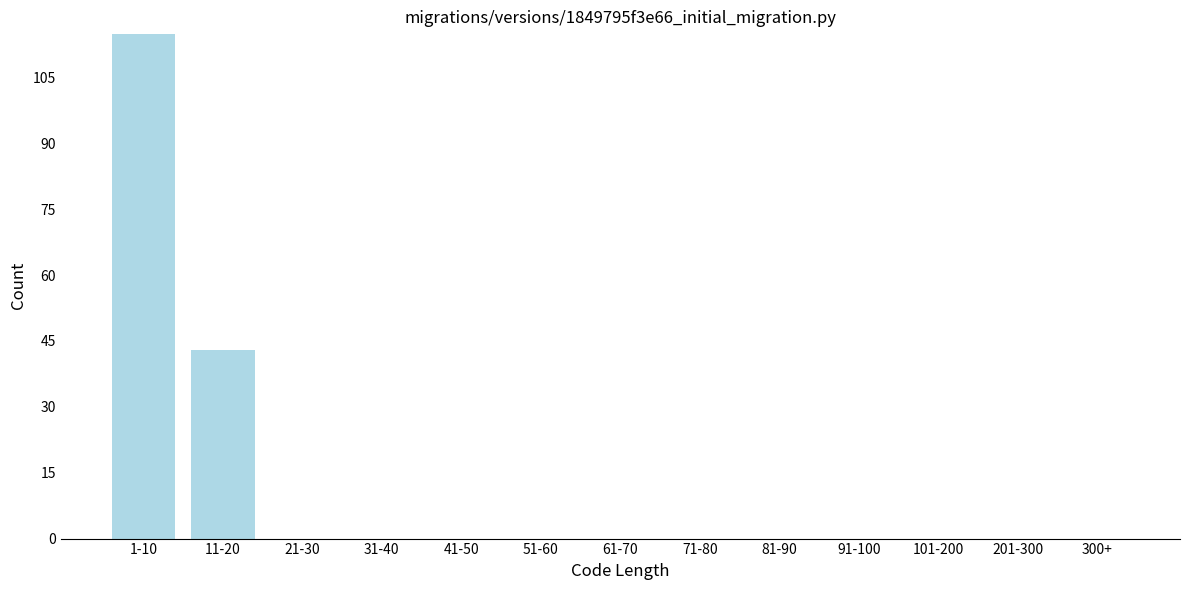

Reading left to right, what are all the values shown in this chart?

1-10=115	11-20=43	21-30=0	31-40=0	41-50=0	51-60=0	61-70=0	71-80=0	81-90=0	91-100=0	101-200=0	201-300=0	300+=0